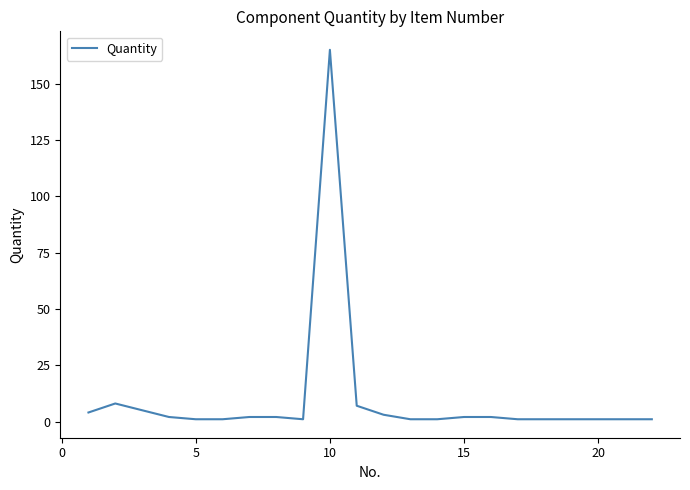

What is the average value?

10